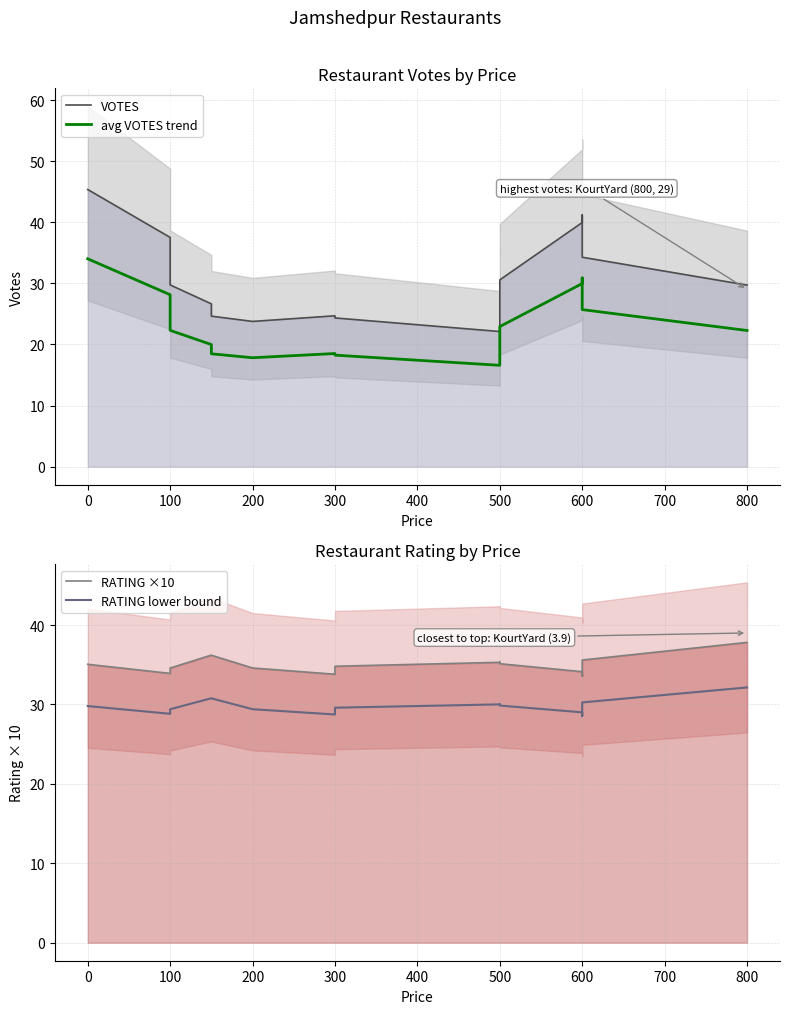

In RATING lower bound, how many points are lower than both neighbors (excluding endpoints)?

3